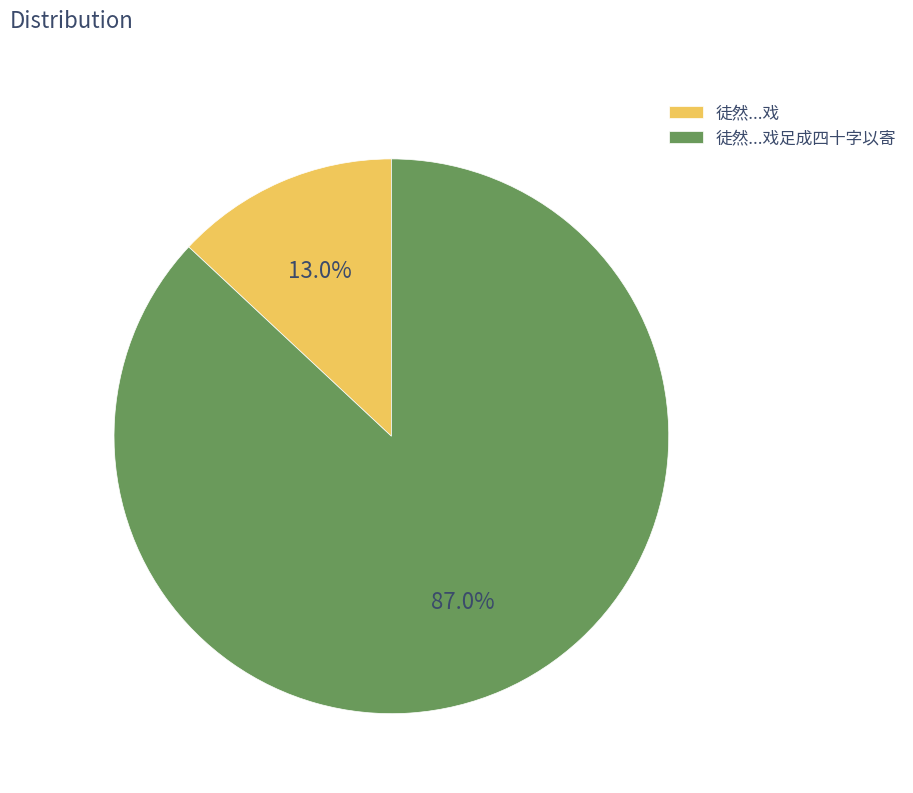

How many slices are in this pie chart?

2